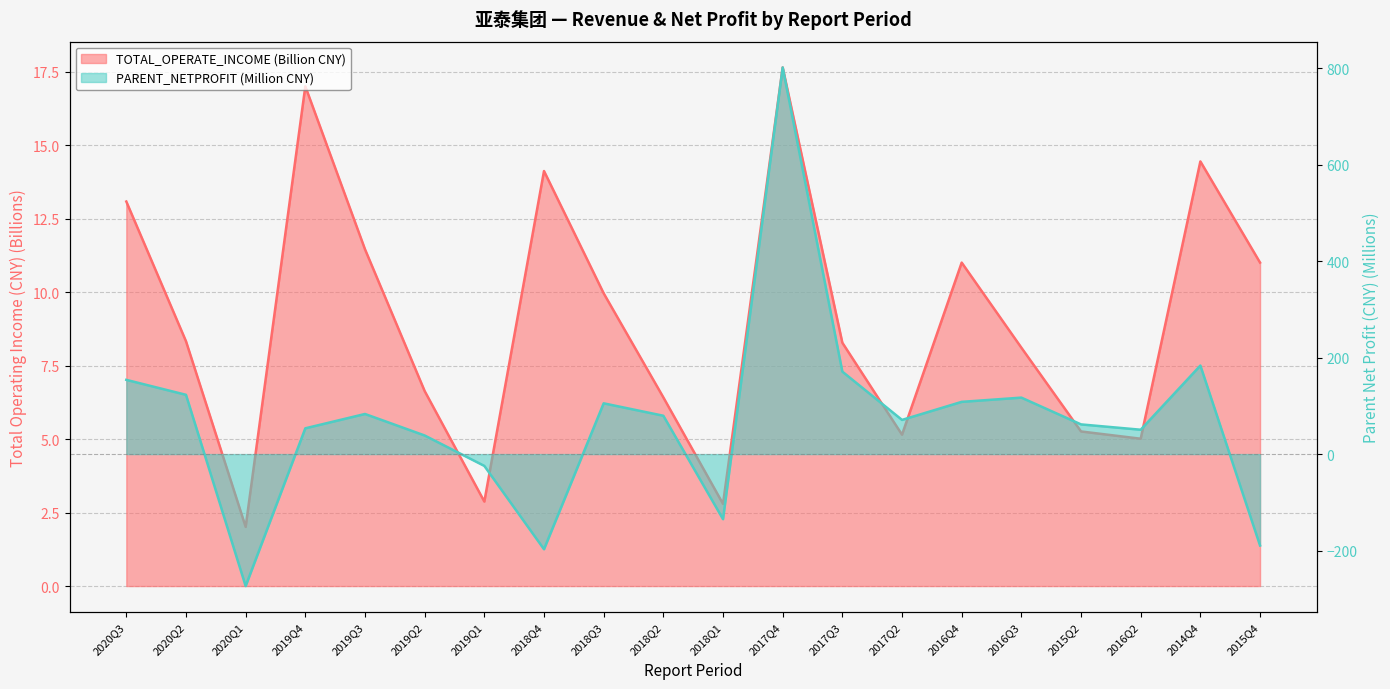

Which series has the largest total across all categories?

PARENT_NETPROFIT